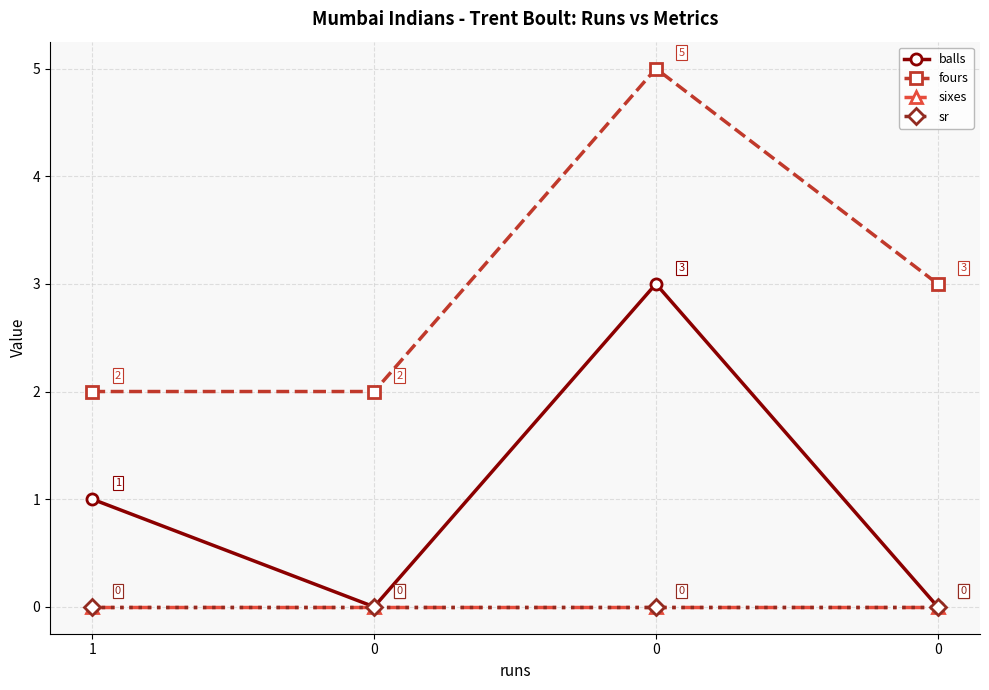

True or false: balls has a value of 0 at 0.

True